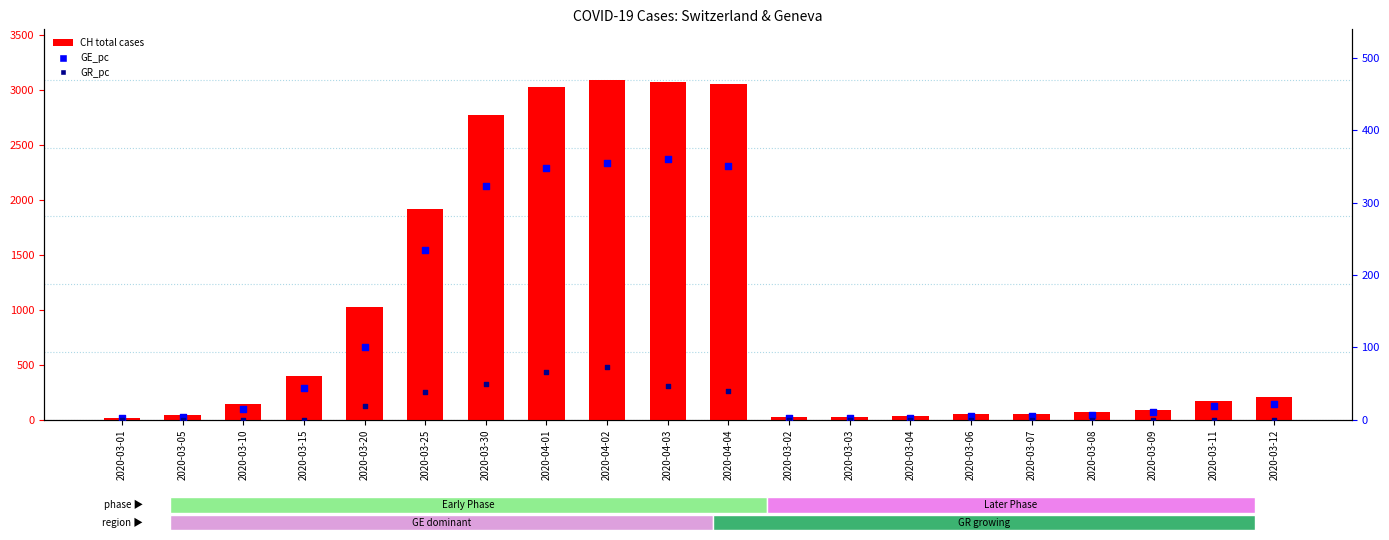

Is the value of GR_pc at 2020-03-30 greater than the value of CH (total cases) at 2020-04-02?

No